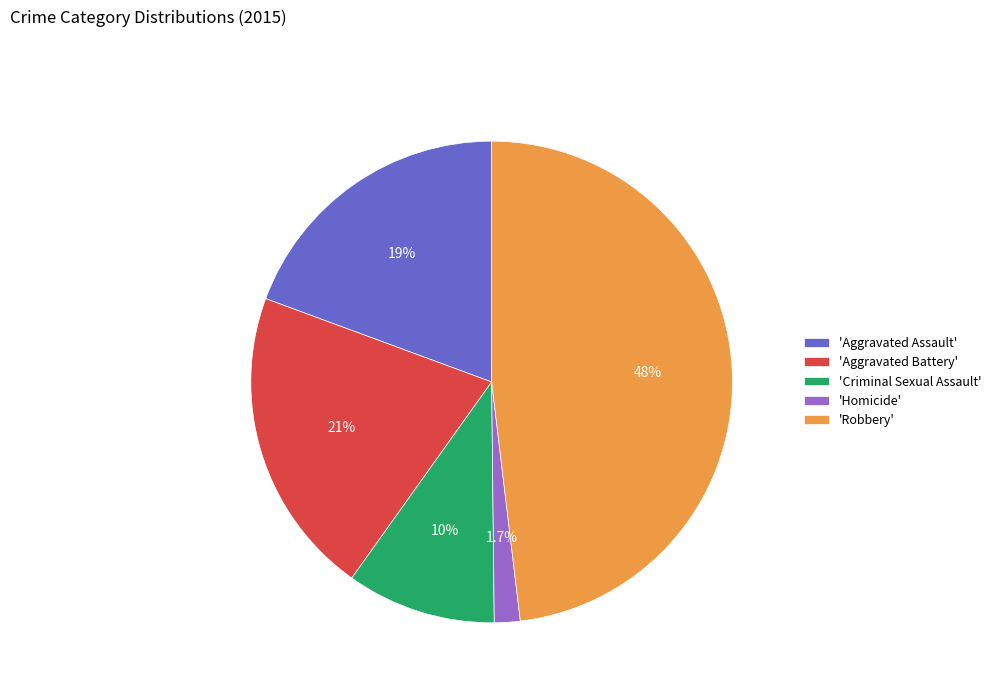

How many slices are in this pie chart?

5